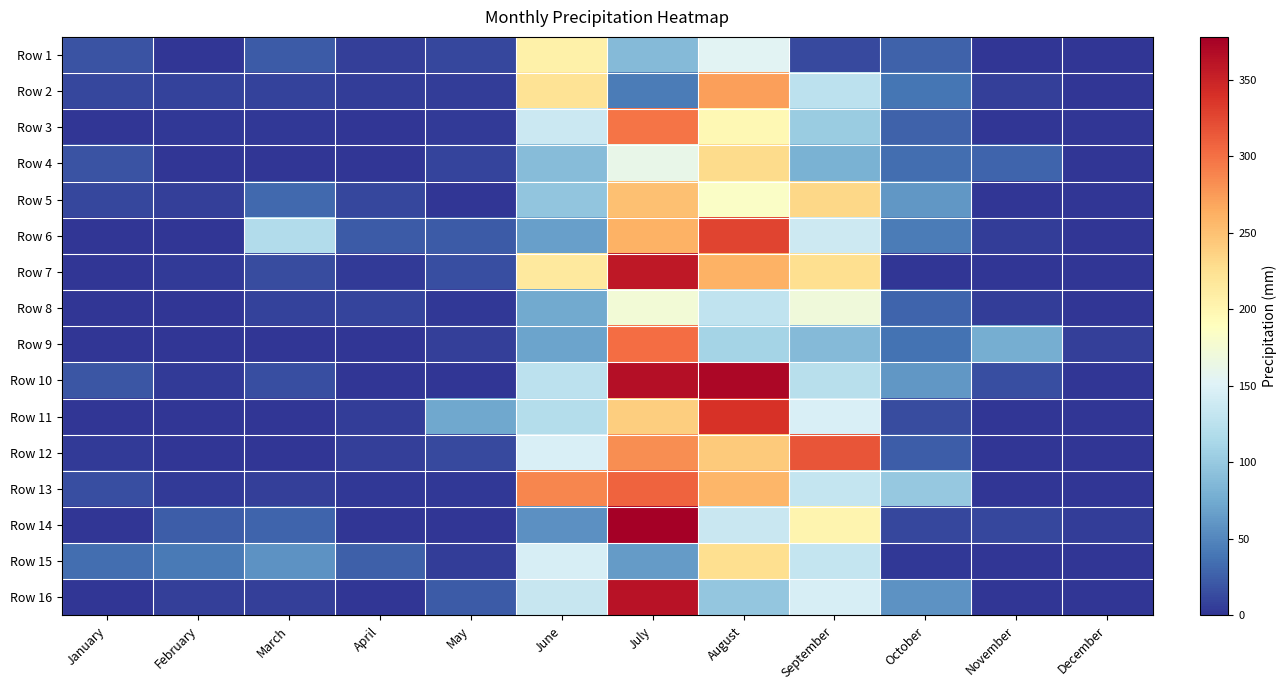

At which category is the sum across all series the highest?

July